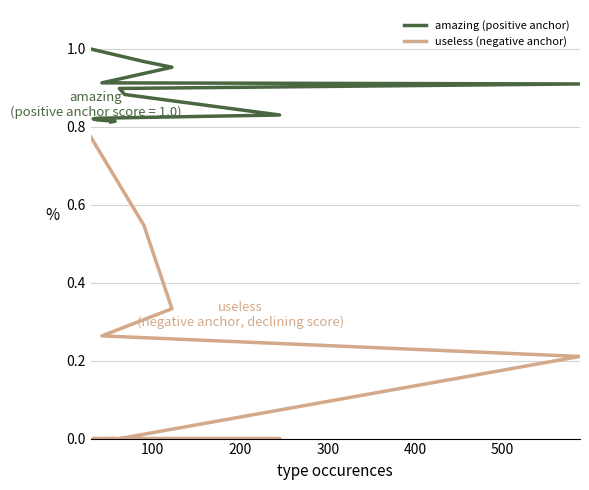

Does the chart have visible grid lines?

Yes